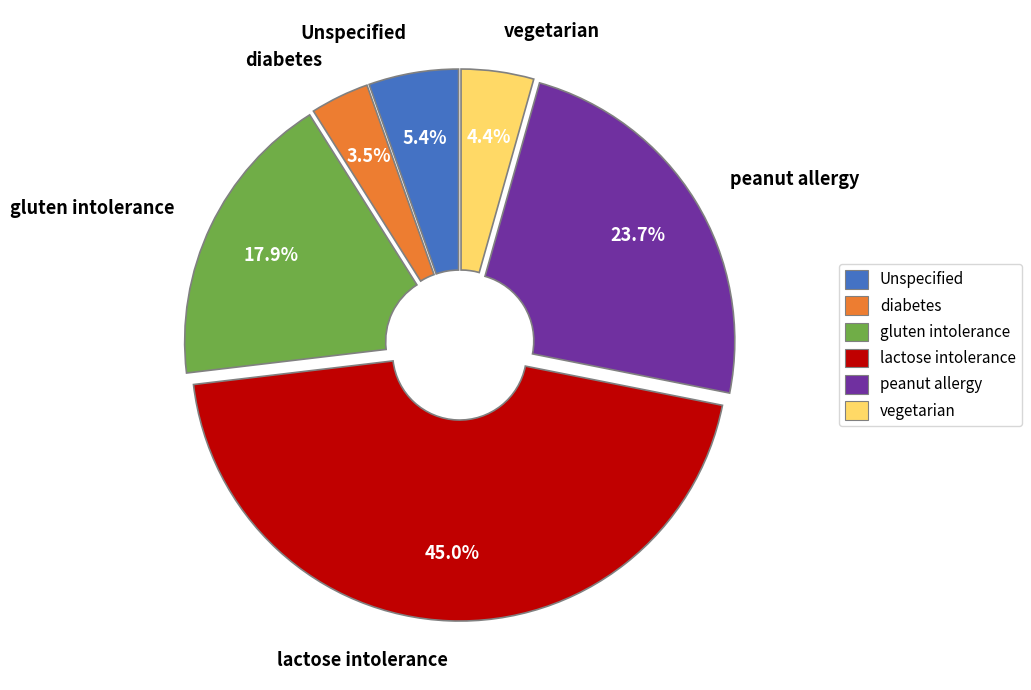

Rank the categories by value from highest to lowest.

lactose intolerance, peanut allergy, gluten intolerance, Unspecified, vegetarian, diabetes